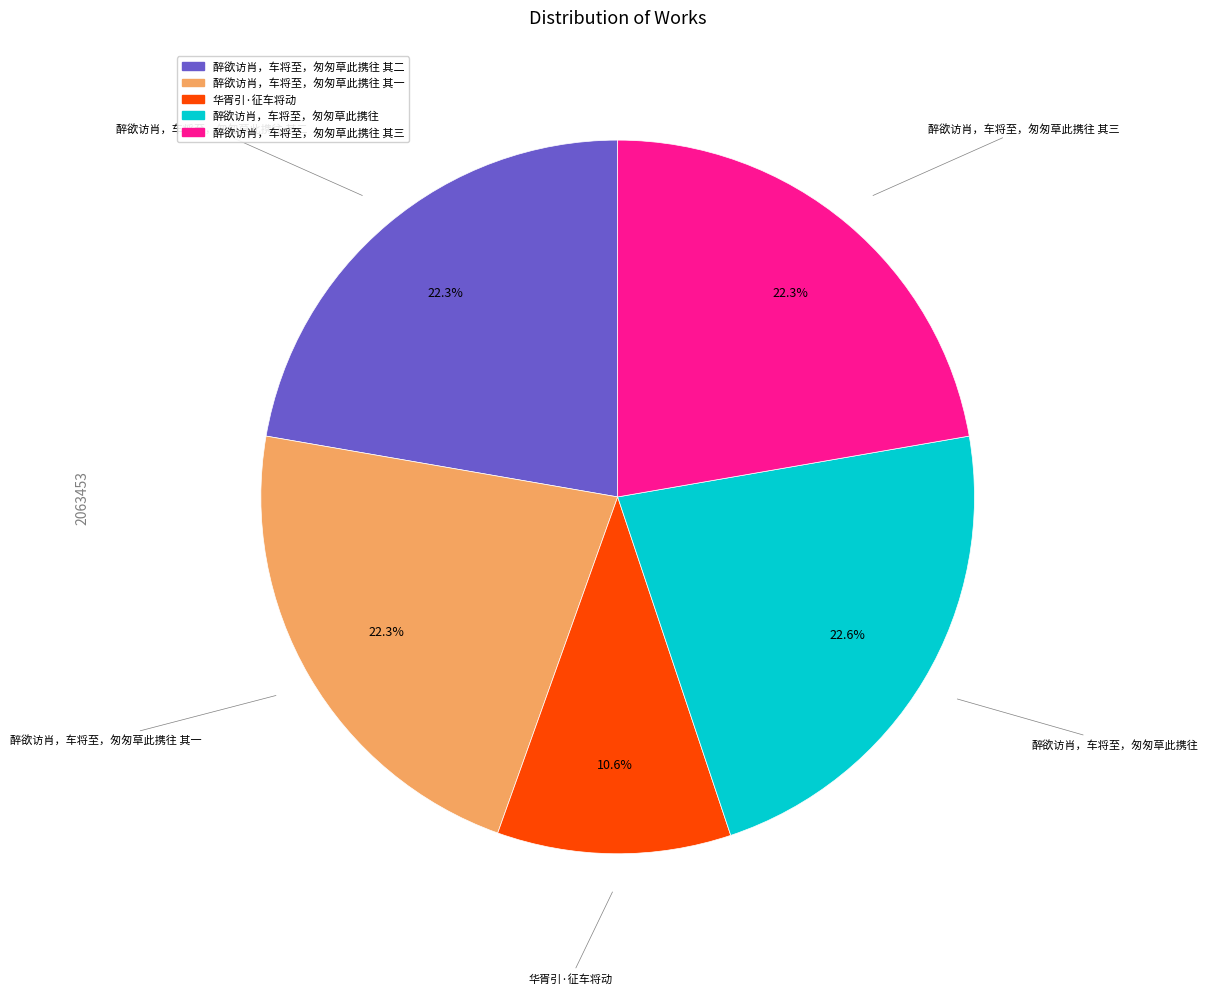

Does any single category account for the majority?

No